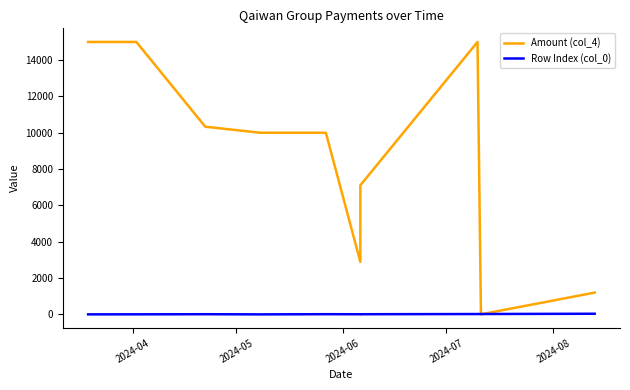

List the series in order of their peak value, lowest first.

Row Index (col_0), Amount (col_4)